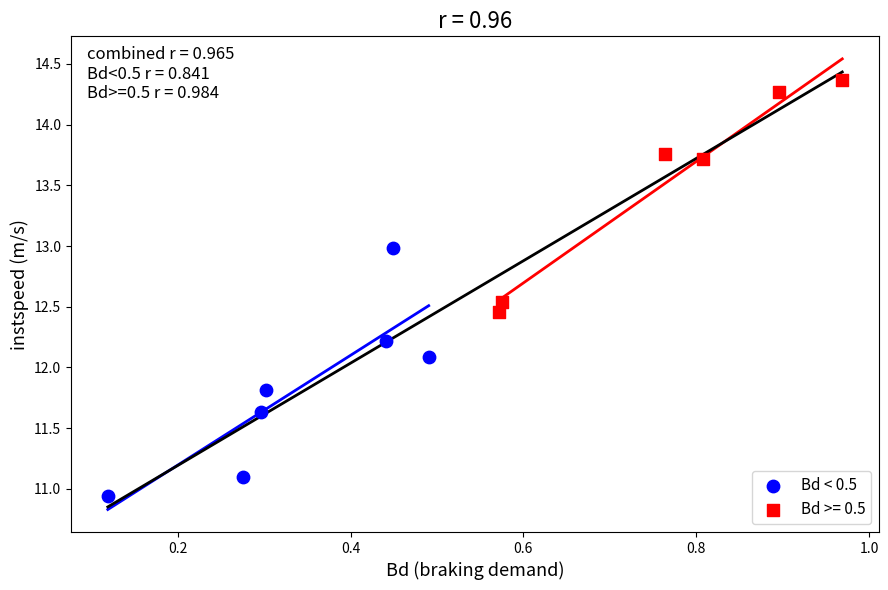

Which series contains the lowest Y value?

Bd < 0.5